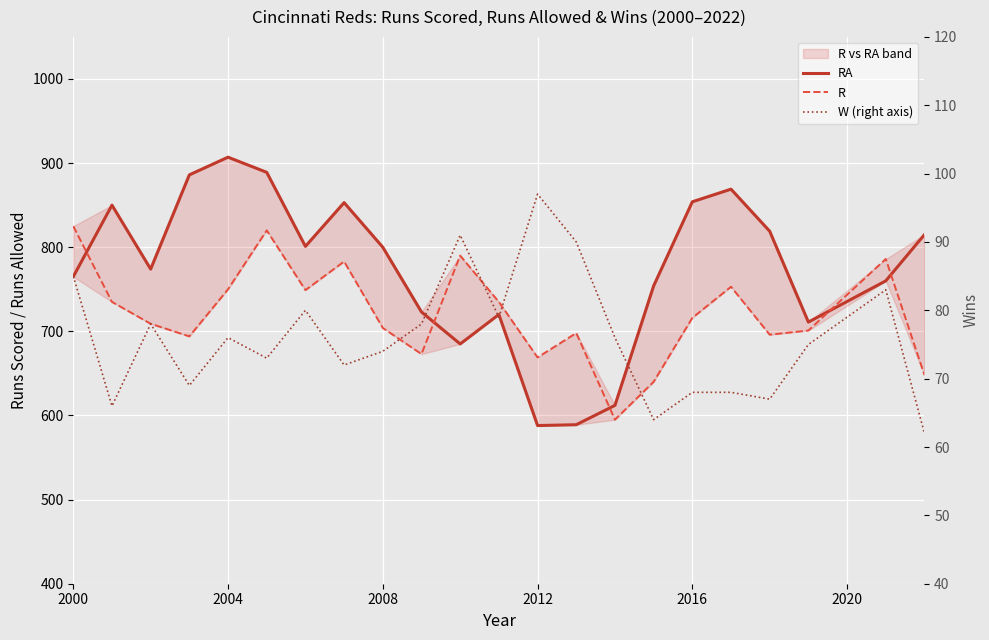

At how many categories does at least one series exceed 263?

22